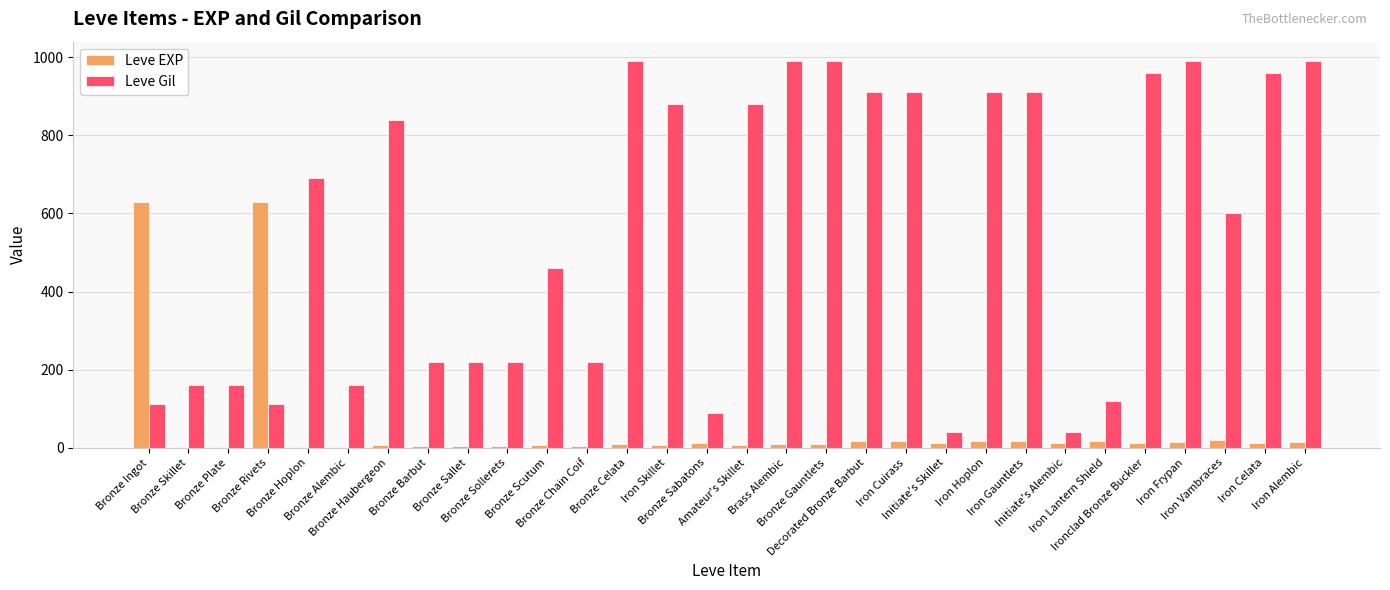

What is the sum of all Leve Gil values?

16735